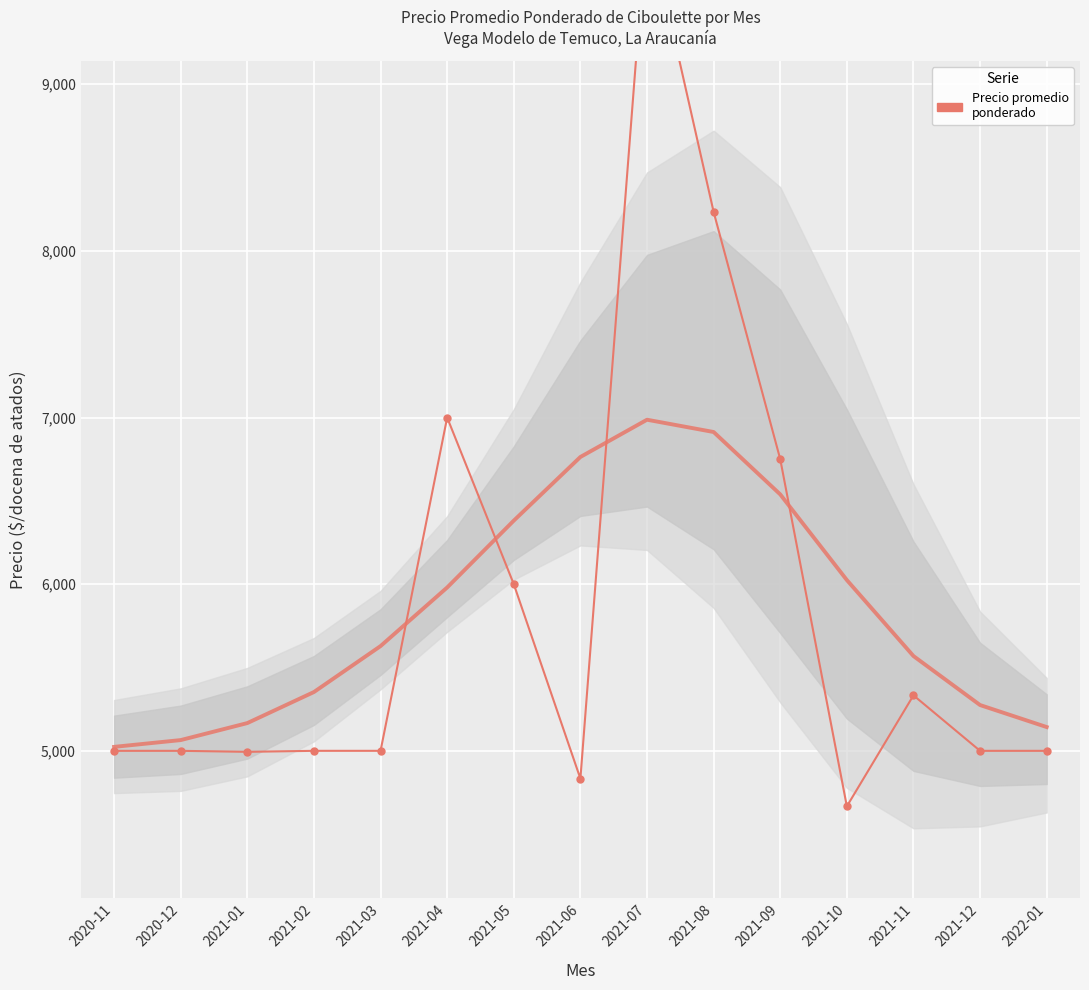

What is the minimum value shown in the chart?

4667